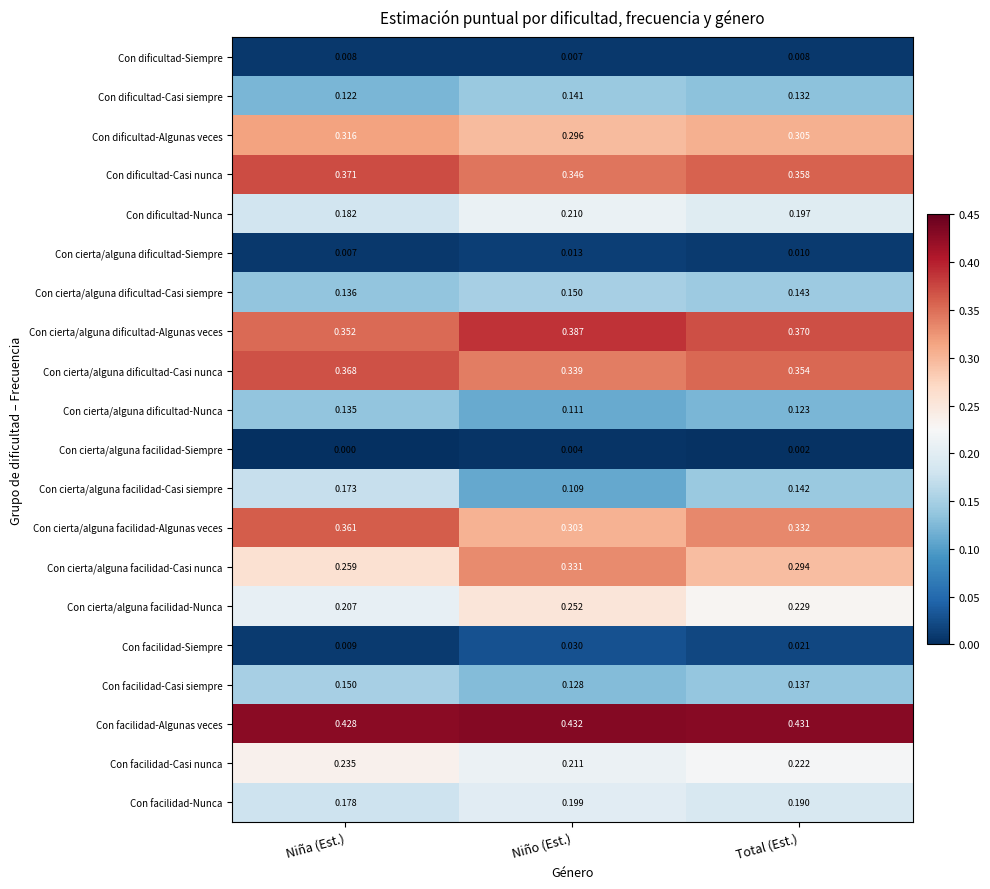

Where is Con cierta/alguna dificultad-Casi siempre nearest to the value 0?

Niña (Est.)